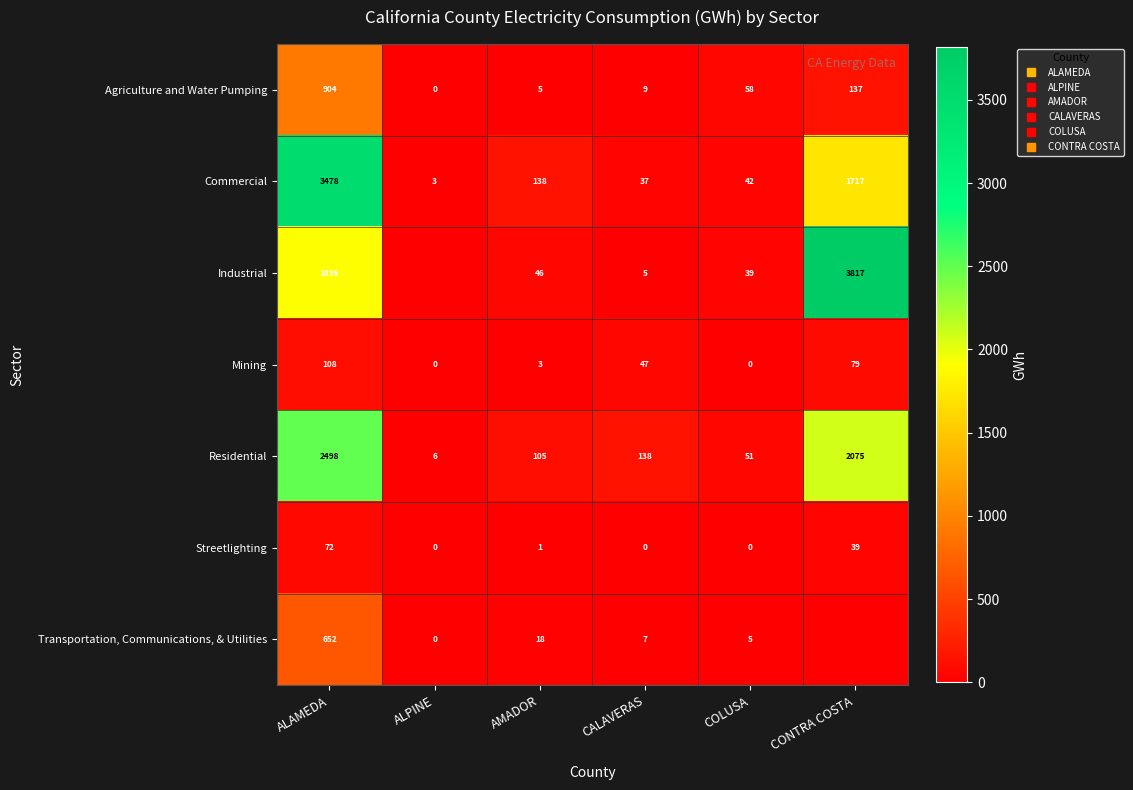

What is the lowest value of the Residential series?

6.0